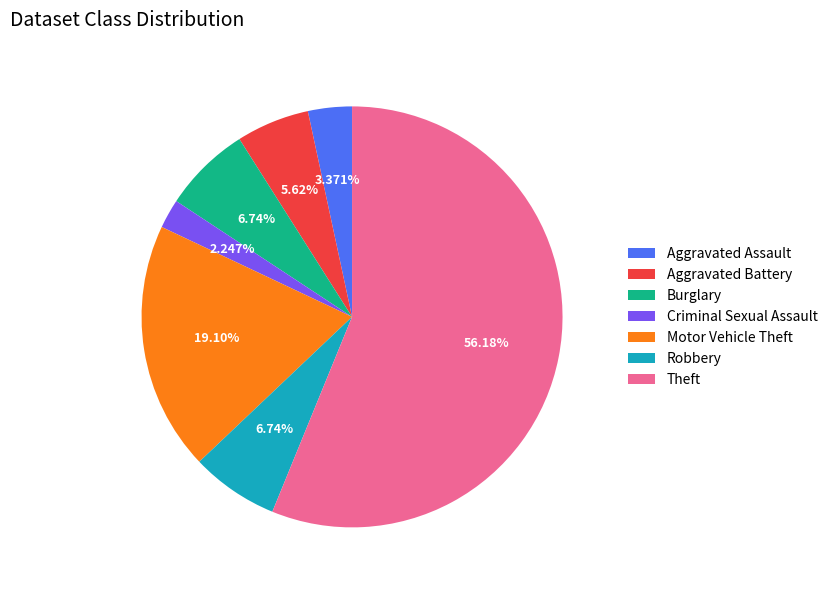

What is the ratio of the value at Robbery to the value at Aggravated Battery?

1.2